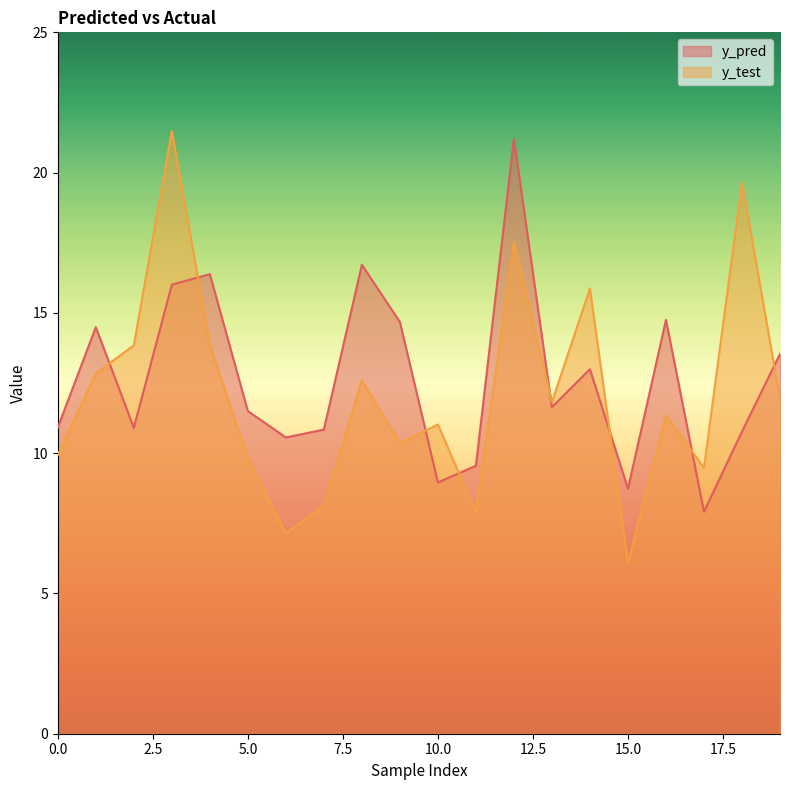

Which series has the widest spread of values?

y_test